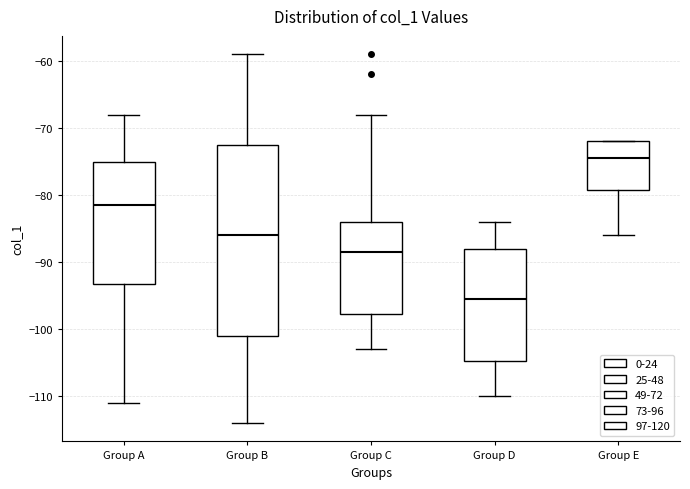

Where is the upper edge of the box for Group E on the y-axis? The values are not printed on the chart, so give them approximately, as read against the axis.

-72